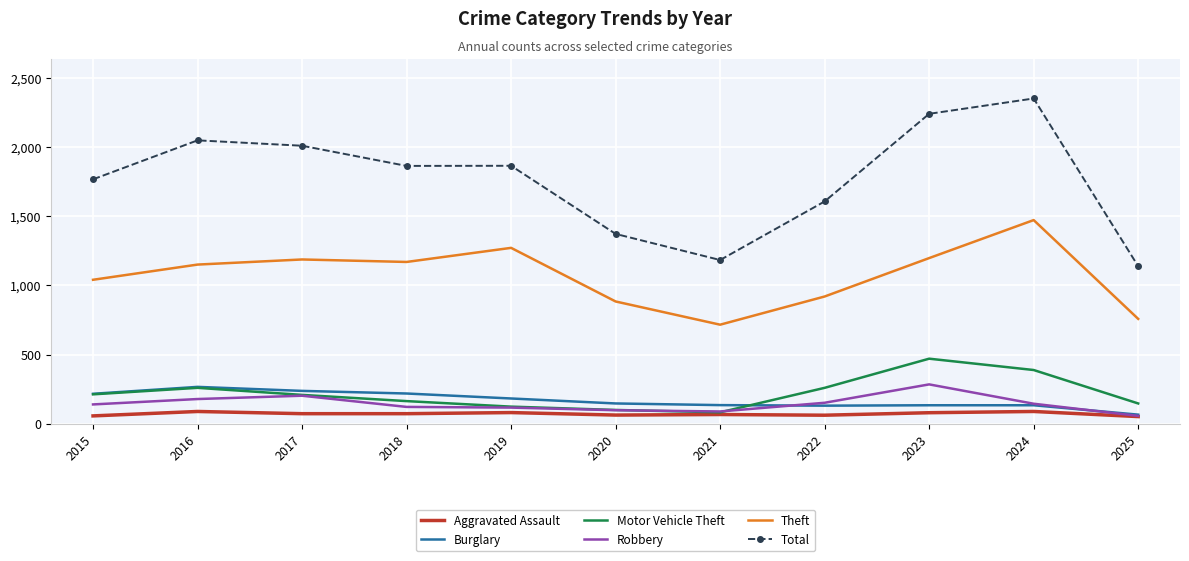

True or false: Burglary and Total cross at least once.

False